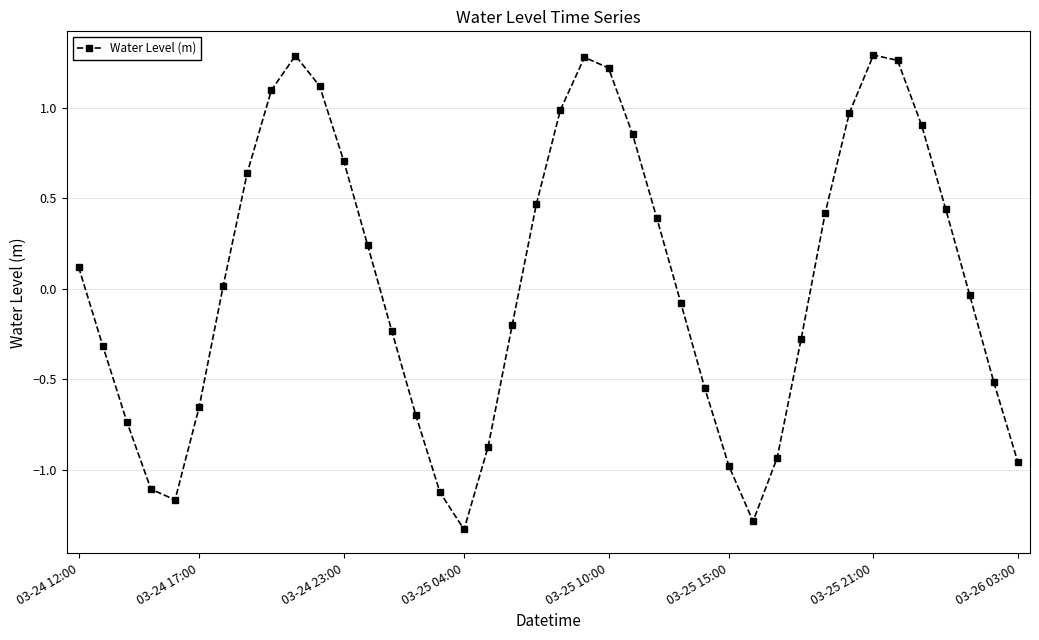

How many points are higher than both their immediate neighbors (excluding endpoints)?

3